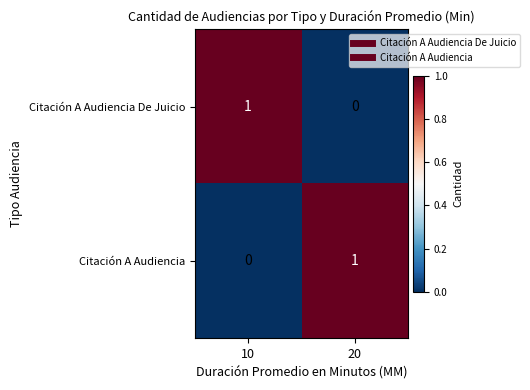

How many series are shown in this chart?

2